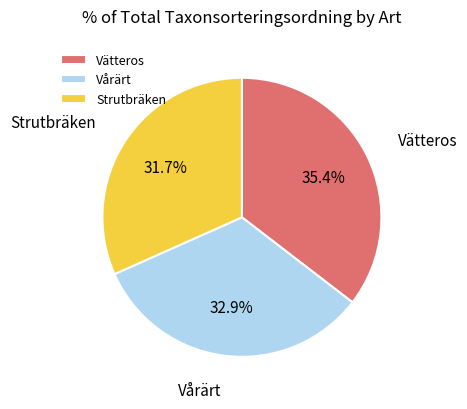

Do Vätteros and Vårärt together represent more than half of the pie?

Yes